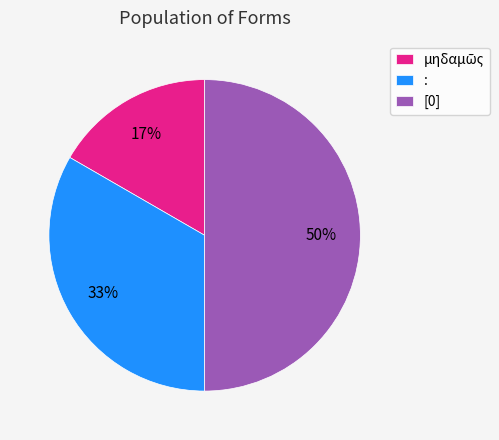

What is the ratio of the value at [0] to the value at :?

1.5